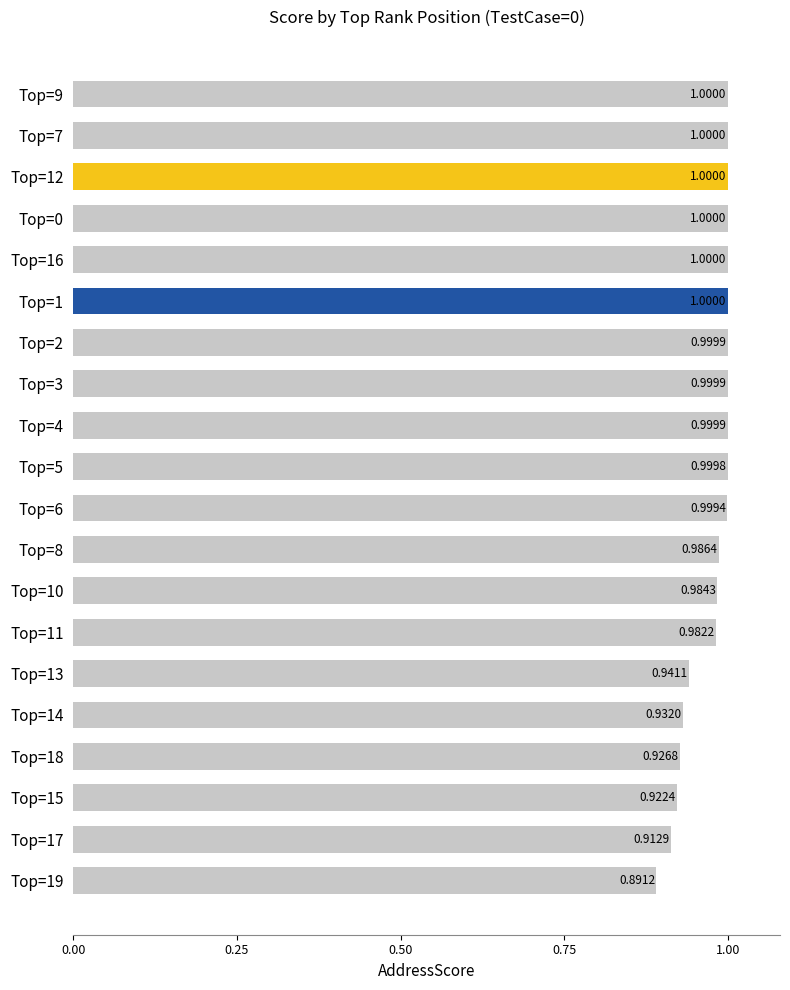

What is the sum of the values at Top=17 and Top=3?

1.9